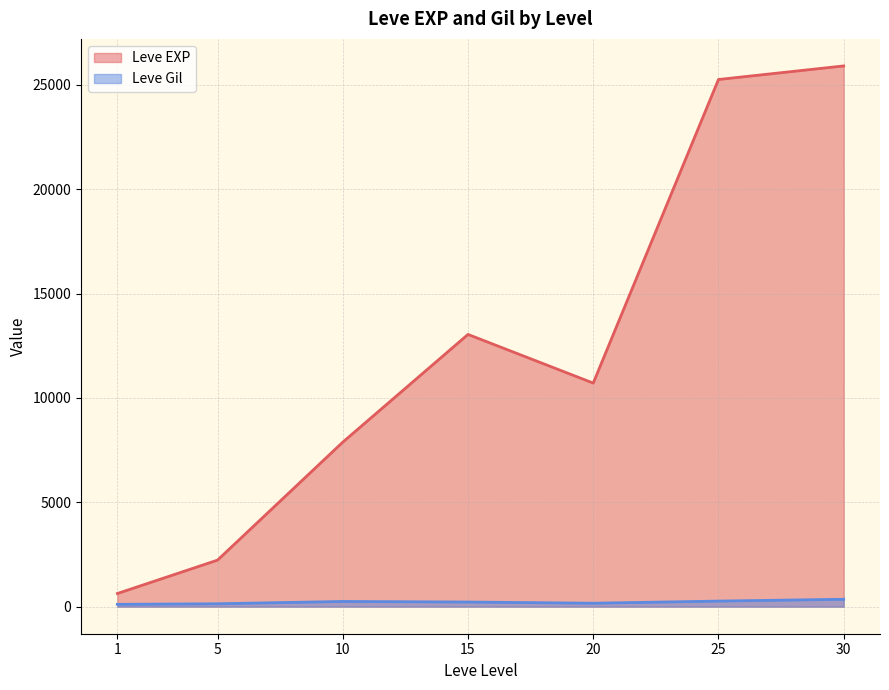

What is the approximate value of Leve Gil at 1?

113